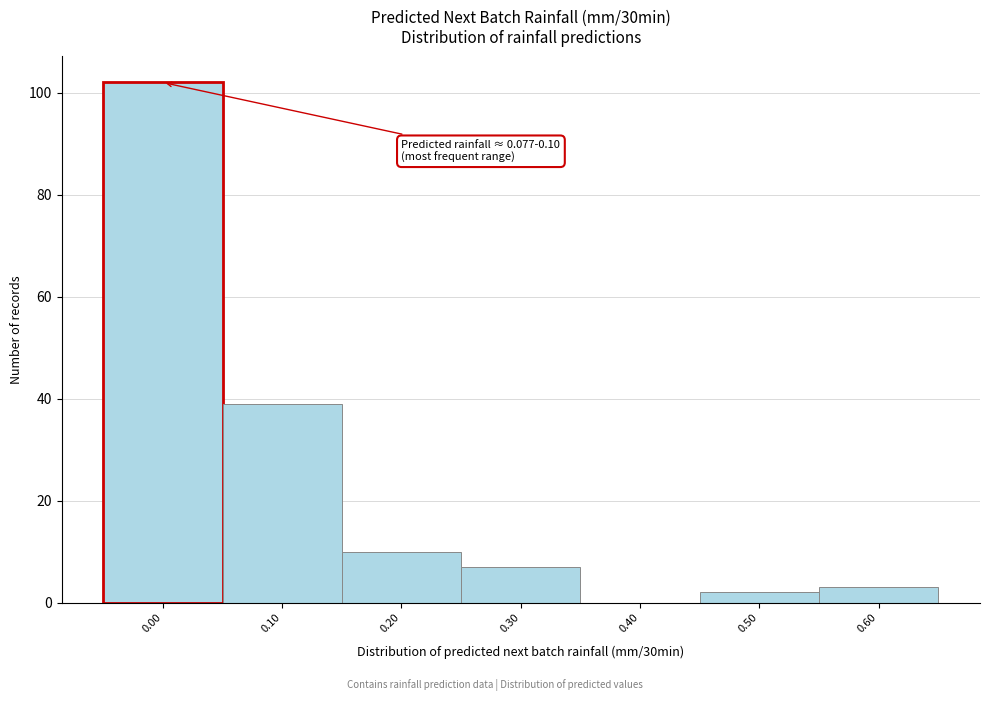

Reading right to left, transcribe all the data shown in this chart.

0.60=3	0.50=2	0.40=0	0.30=7	0.20=10	0.10=39	0.00=102